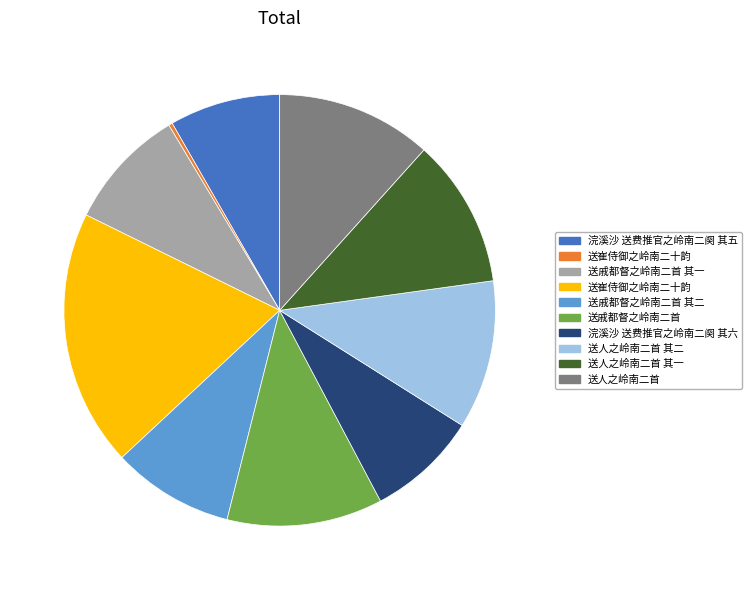

Is there any slice that represents more than half of the pie?

No